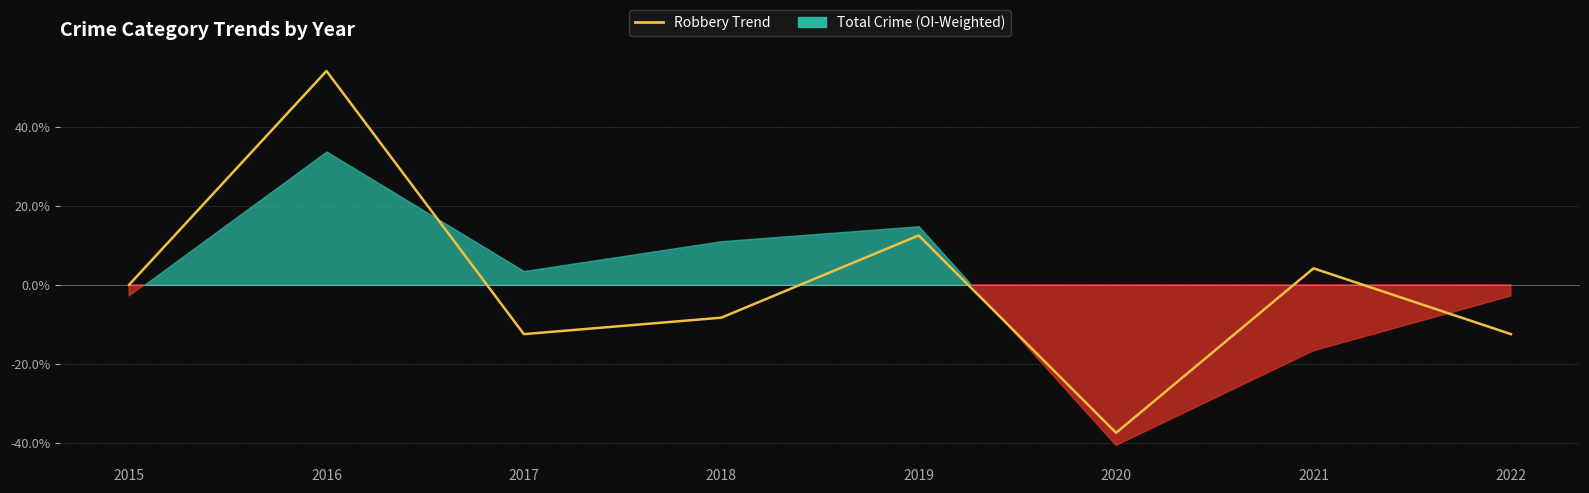

Rank the categories by value from lowest to highest.

2020, 2017, 2022, 2018, 2015, 2021, 2019, 2016